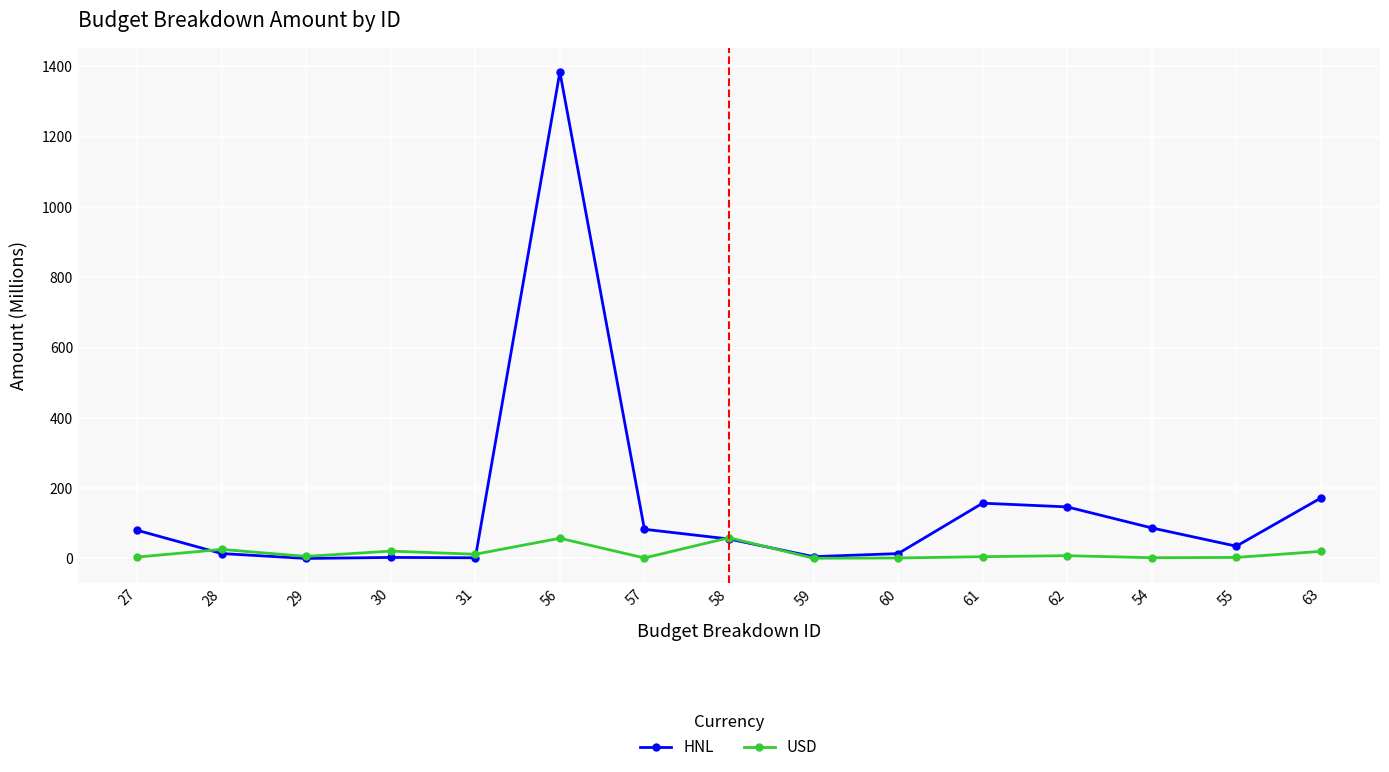

Which series has the widest spread of values?

HNL